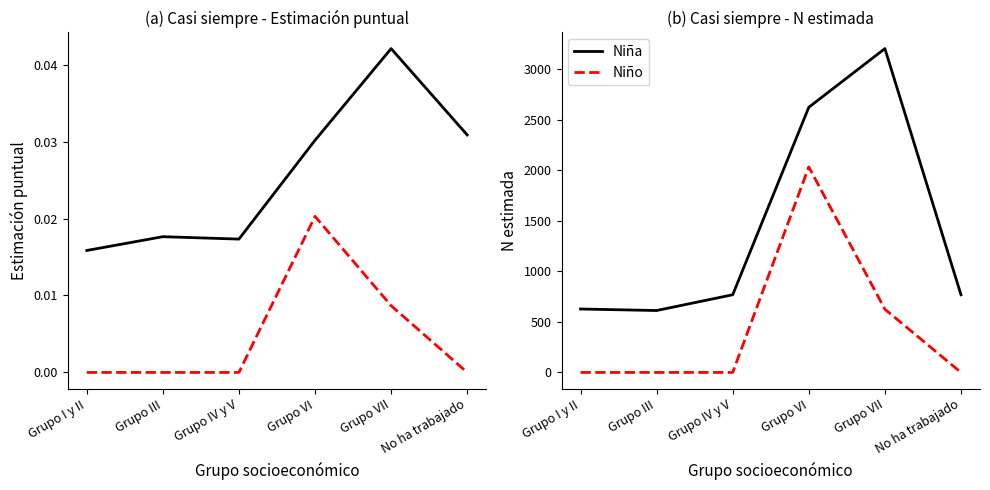

What is the label of the 6th point from the right?

Grupo I y II